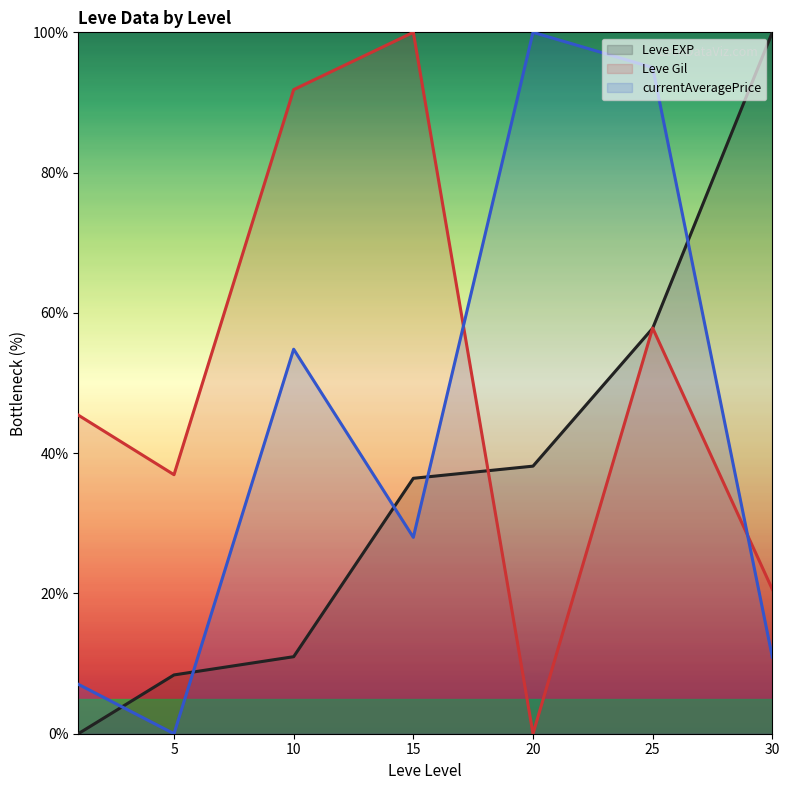

What is the sum of all currentAveragePrice values?

295.8